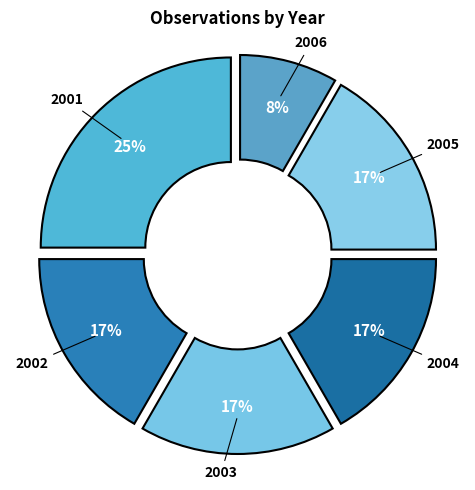

Do 2001 and 2005 together represent more than half of the pie?

No